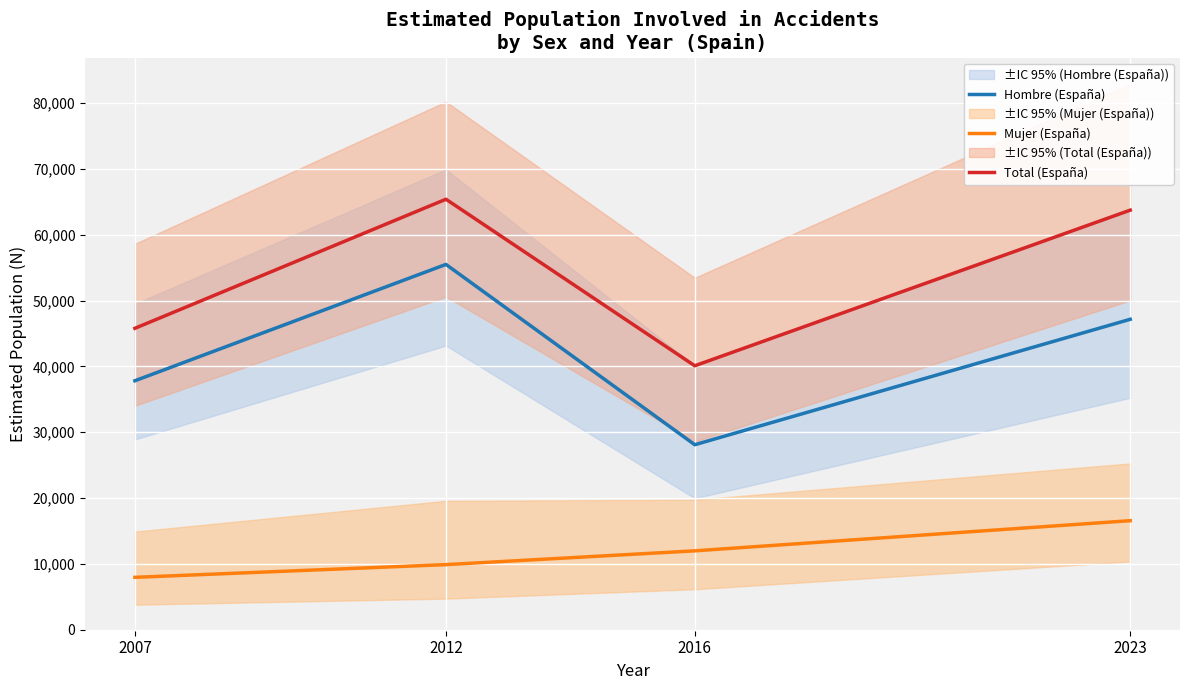

List the labels in order of Total (España) value, largest first.

2012, 2023, 2007, 2016